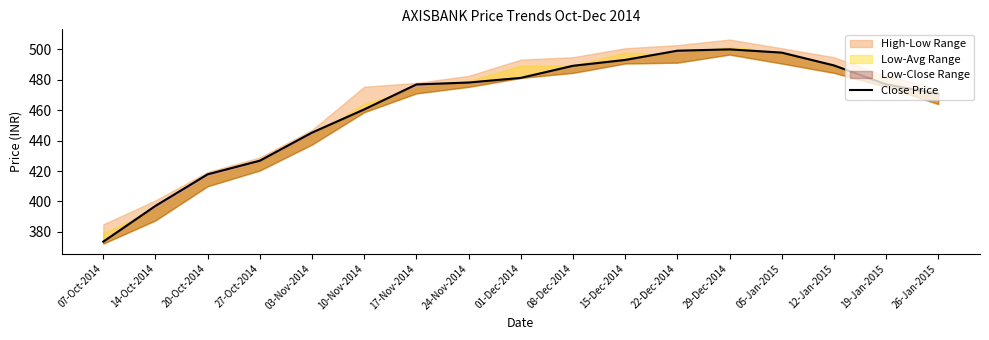

What is the difference between the values at 20-Oct-2014 and 24-Nov-2014?

60.3